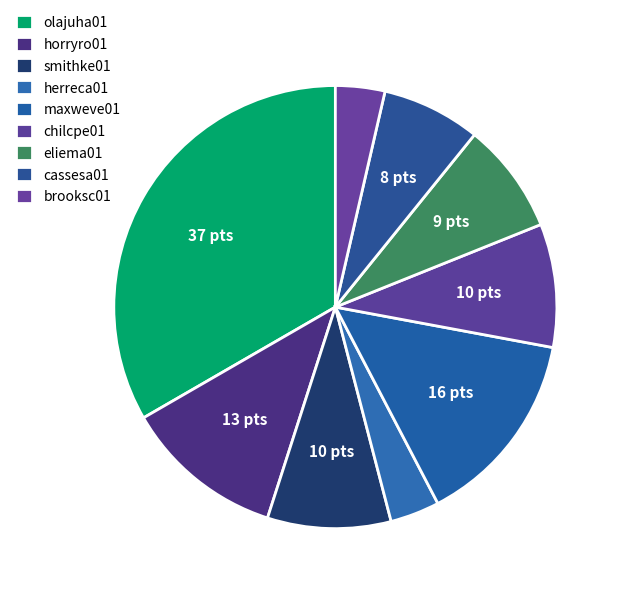

The herreca01 slice represents 4% of the pie. True or false?

True